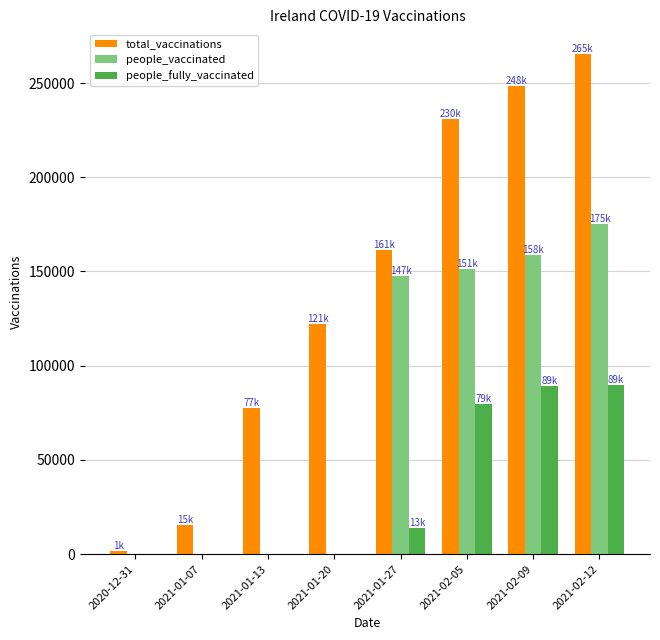

Count the number of categories in the chart.

8